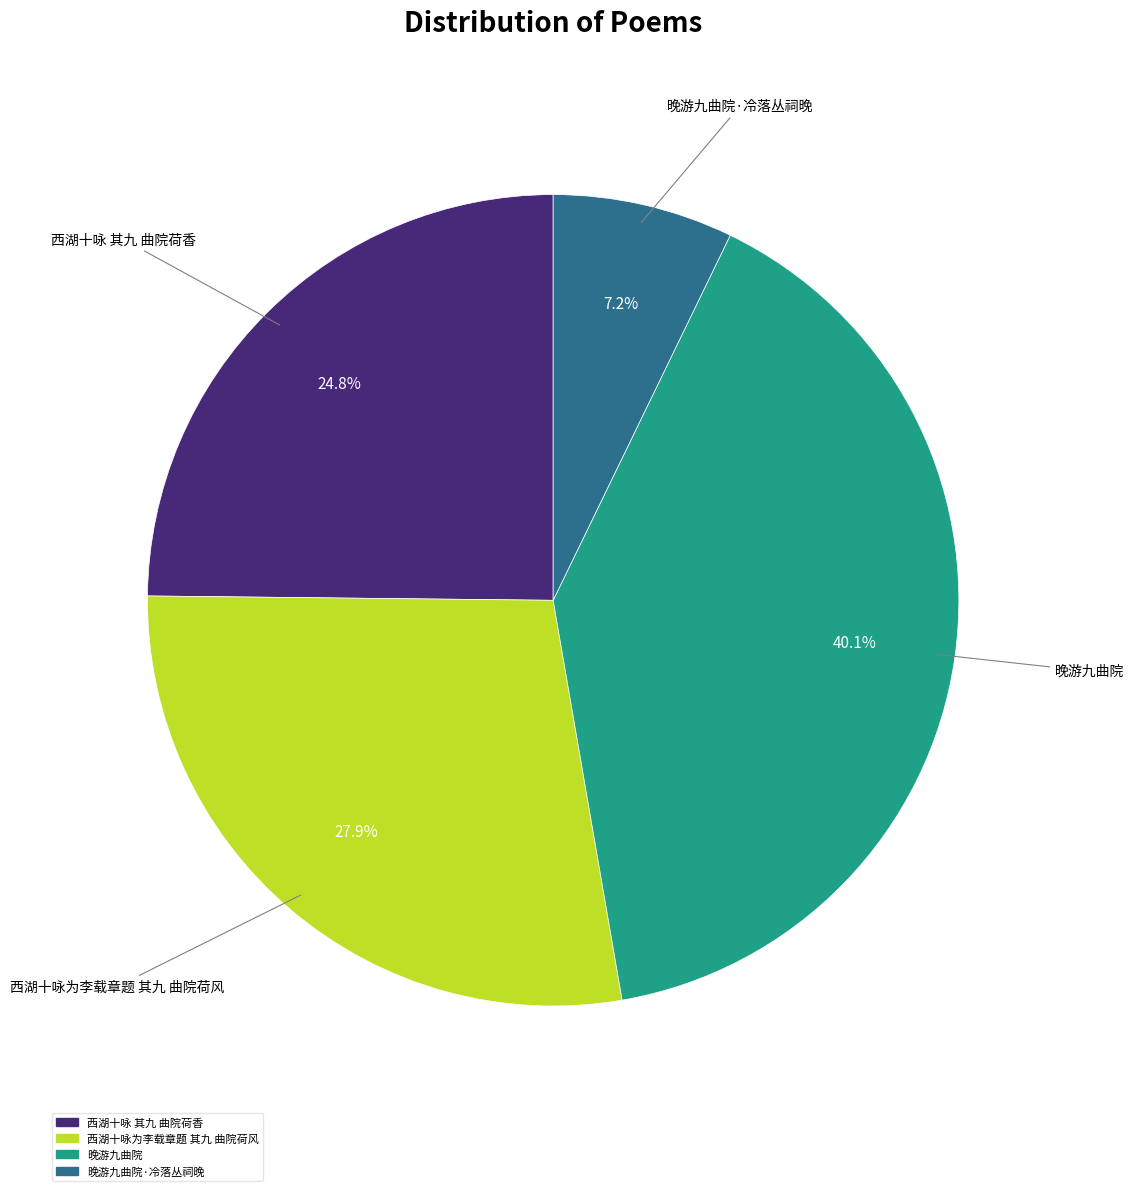

How many slices are in this pie chart?

4